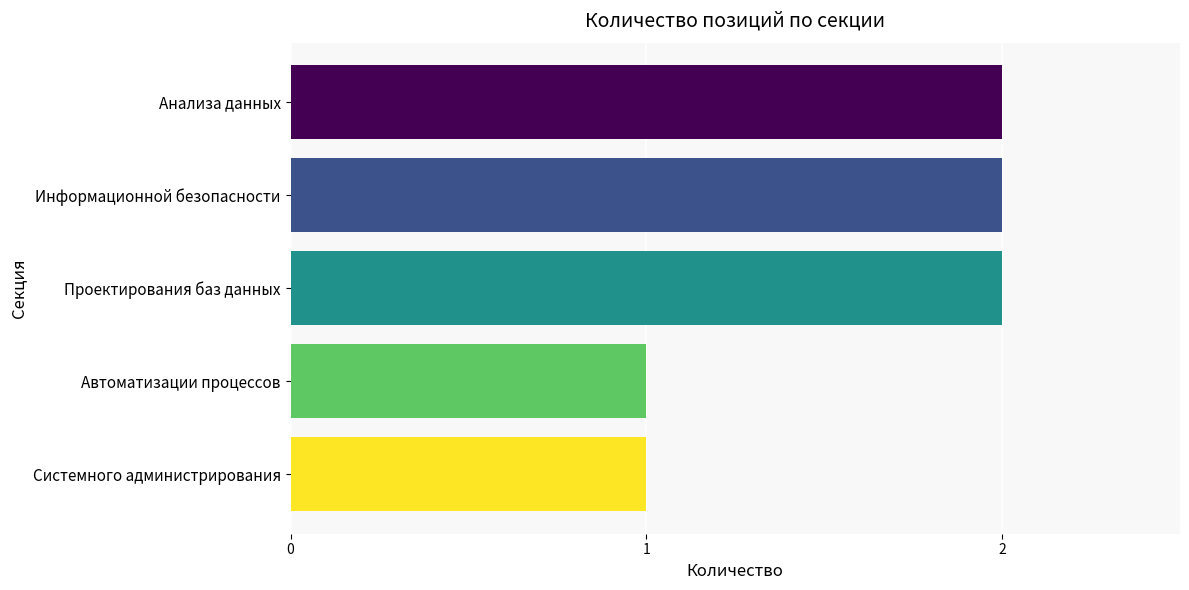

What is the maximum value shown in the chart?

2